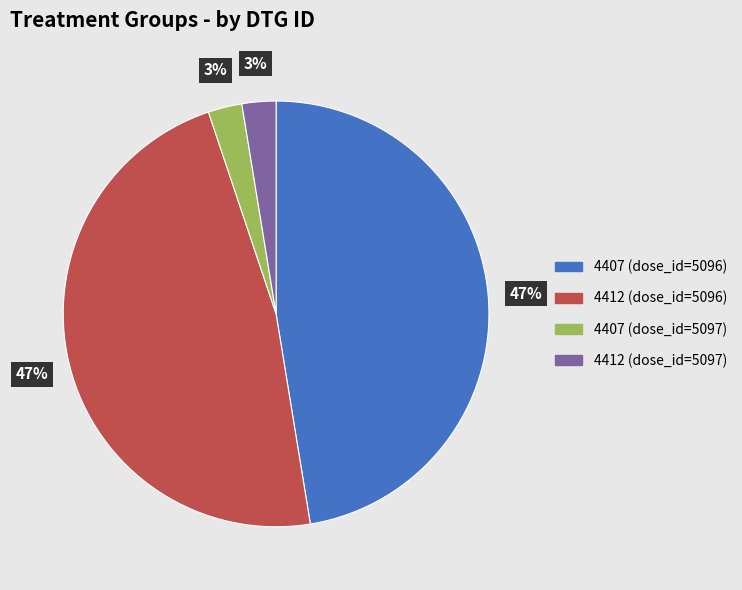

Count the number of slices in the pie.

4